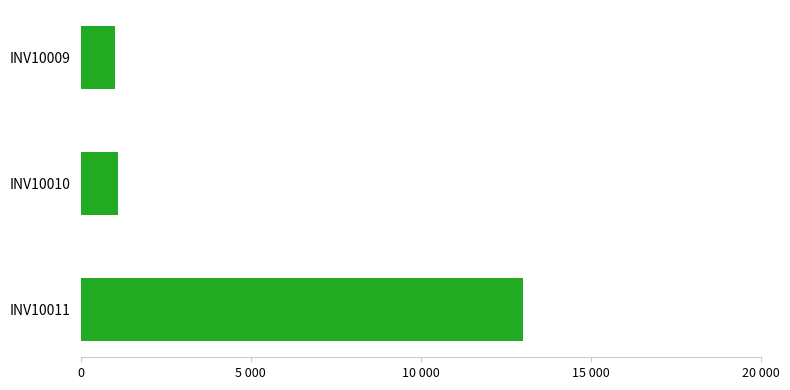

Are the bars horizontal?

Yes